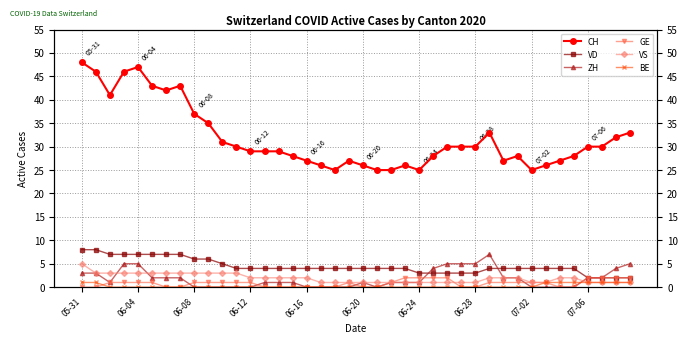

Reading left to right, extract all data points from this chart.

CH: 48	46	41	46	47	43	42	43	37	35	31	30	29	29	29	28	27	26	25	27	26	25	25	26	25	28	30	30	30	33	27	28	25	26	27	28	30	30	32	33
VD: 8	8	7	7	7	7	7	7	6	6	5	4	4	4	4	4	4	4	4	4	4	4	4	4	3	3	3	3	3	4	4	4	4	4	4	4	2	2	2	2
ZH: 3	3	1	5	5	2	2	2	0	0	0	0	0	1	1	1	0	0	0	0	1	0	1	1	1	4	5	5	5	7	2	2	0	0	0	0	2	2	4	5
GE: 0	0	1	1	1	1	0	0	1	1	1	1	1	0	0	0	0	0	0	1	0	0	1	2	2	2	2	0	0	1	1	1	1	1	0	0	2	2	2	2
VS: 5	3	3	3	3	3	3	3	3	3	3	3	2	2	2	2	2	1	1	1	1	1	1	1	1	1	1	1	1	2	2	2	1	1	2	2	1	1	1	1
BE: 1	1	0	0	0	0	0	0	0	0	0	0	0	0	0	0	0	0	0	0	0	0	0	0	0	0	0	0	0	0	0	0	0	1	1	1	1	1	1	1